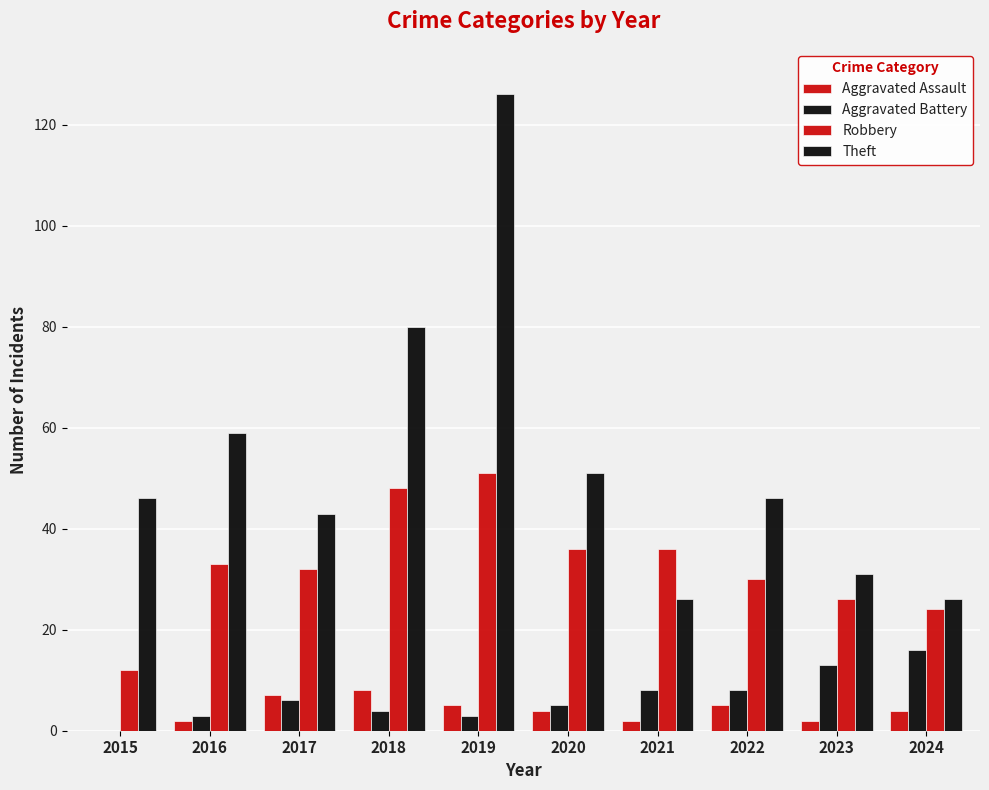

What is the value of the Aggravated Assault bar at the 9th from the left?

2